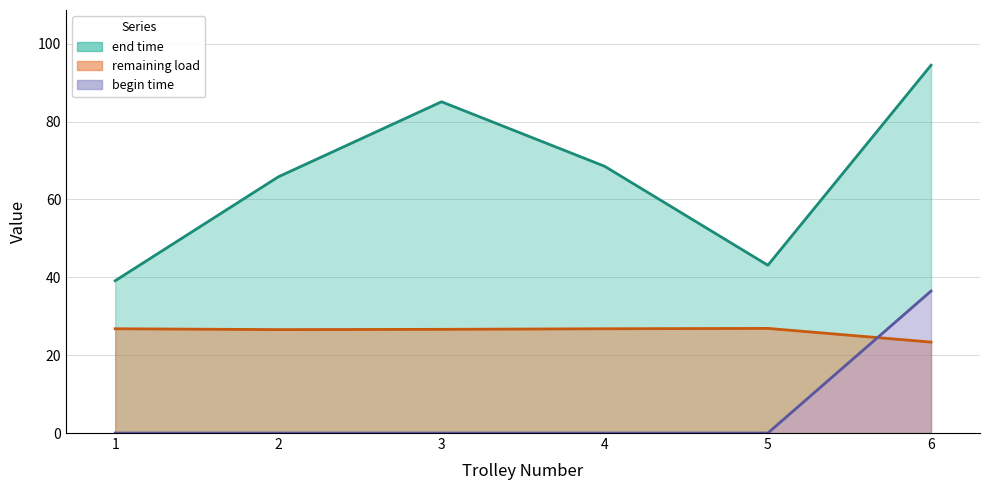

List the series in order of their peak value, lowest first.

remaining load, begin time, end time